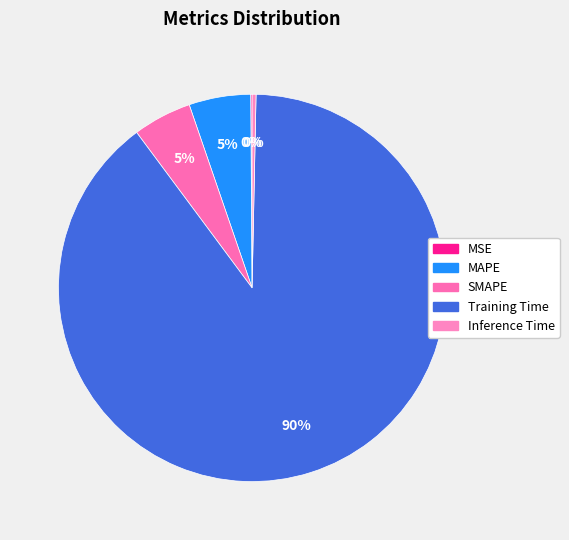

What is the smallest slice in the pie chart?

MSE